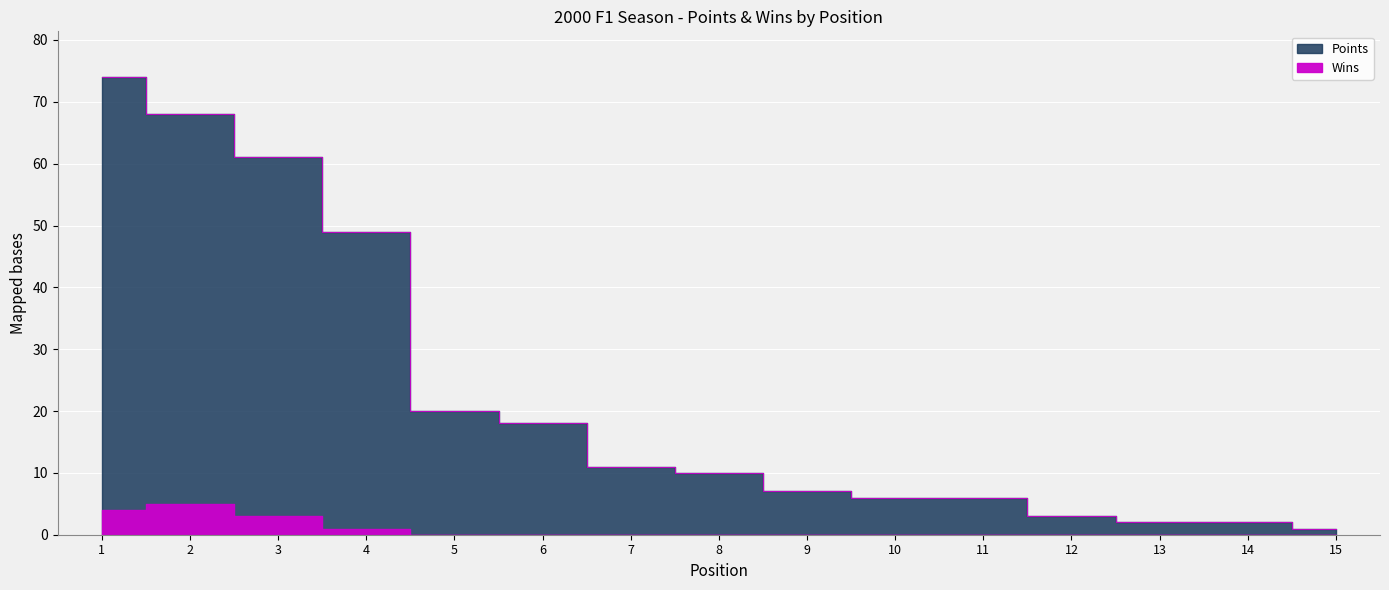

How many data points does each series have?

15